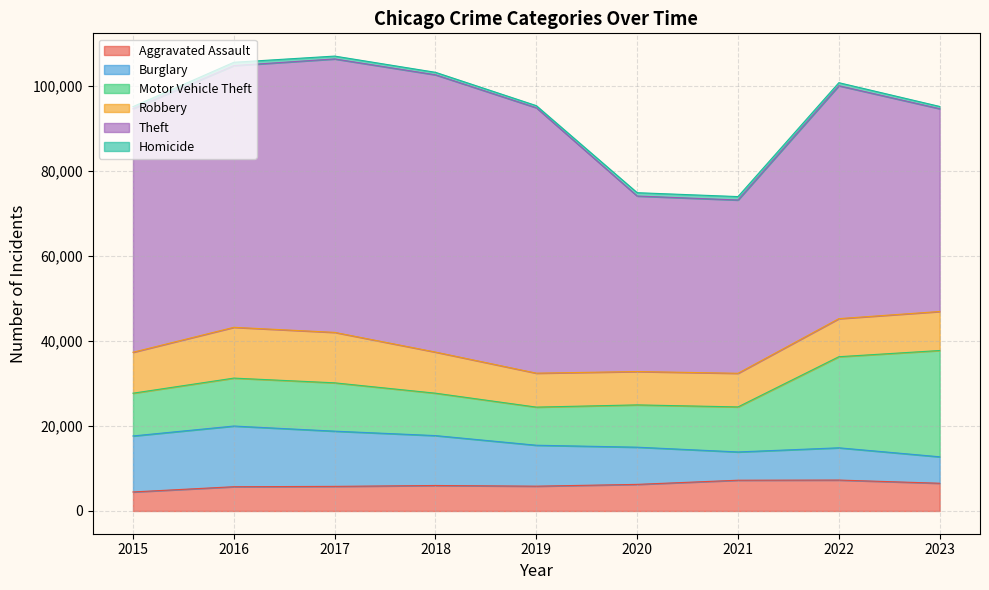

True or false: Homicide and Theft cross at least once.

False